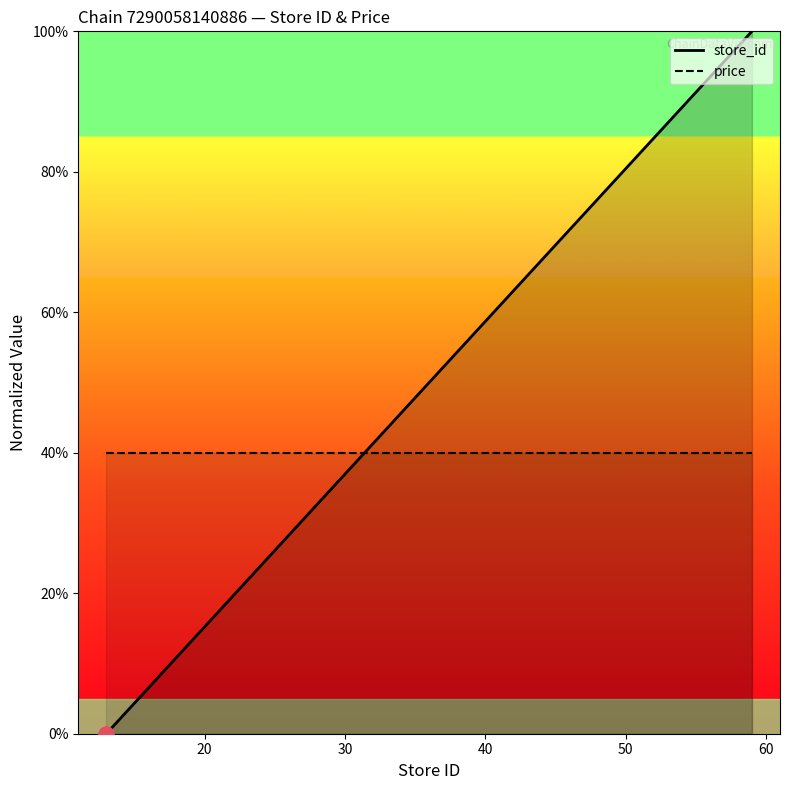

Approximately how many times larger is the value at 59 compared to 22?

5.1